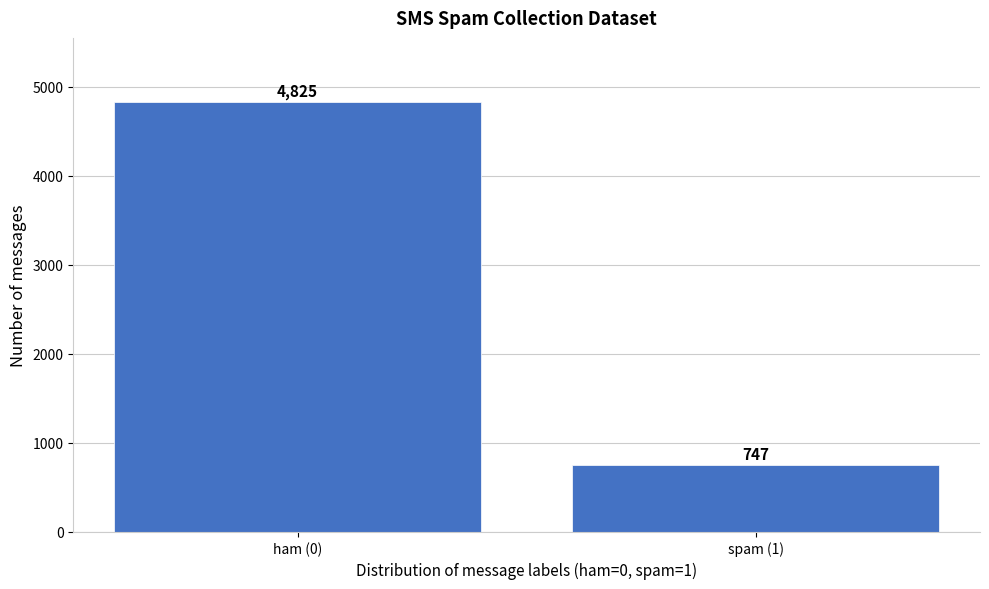

Reading left to right, list all the values displayed in this chart.

4825	747